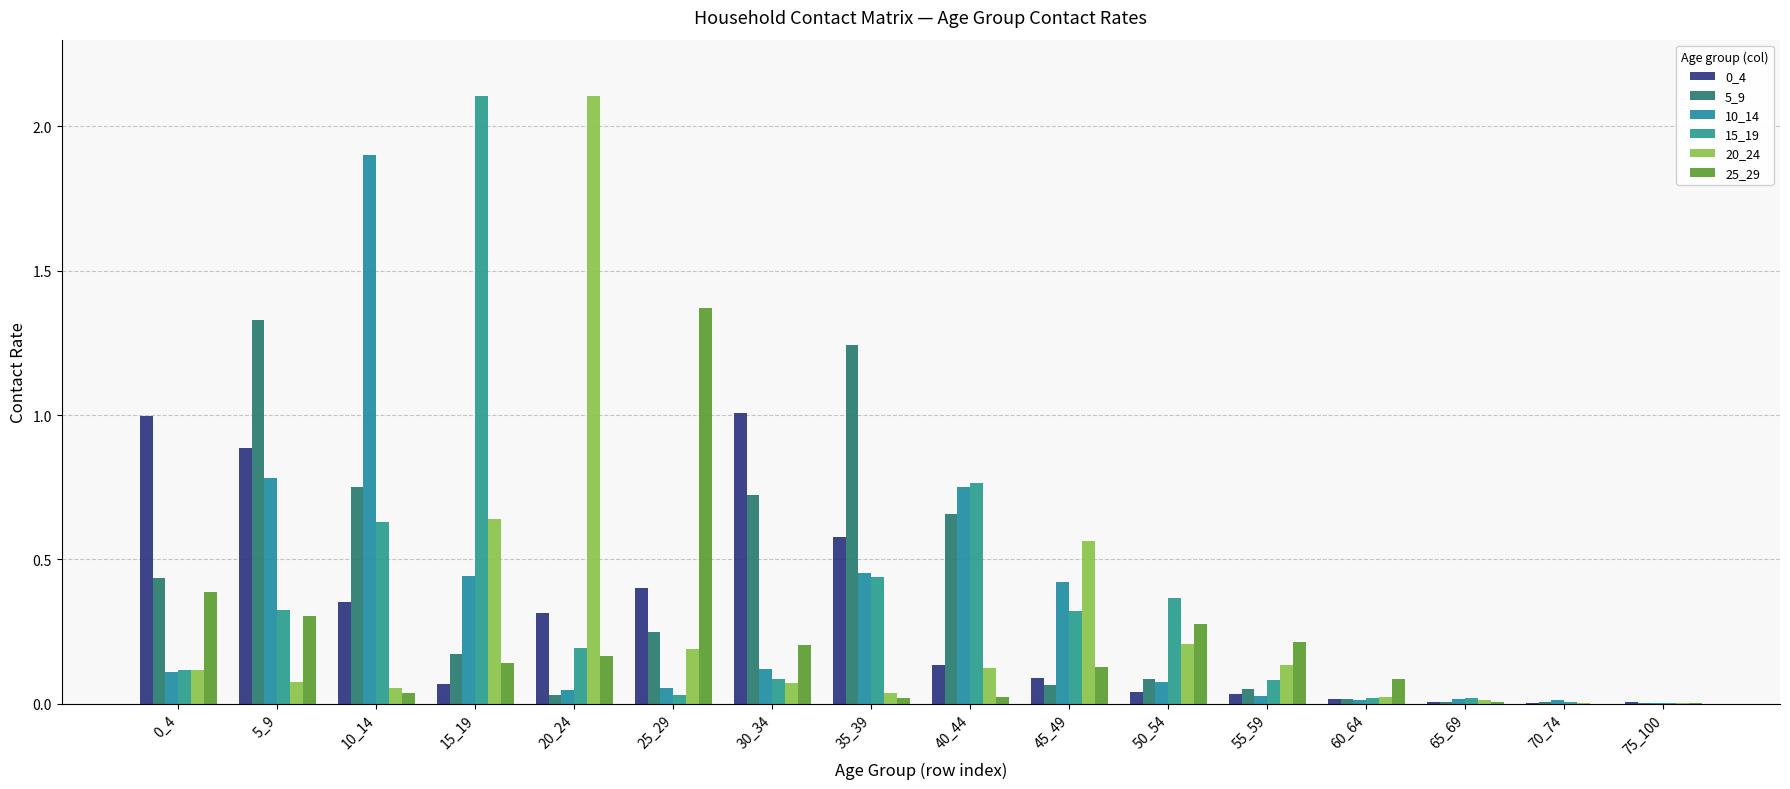

Where is 20_24 nearest to the value 1?

15_19